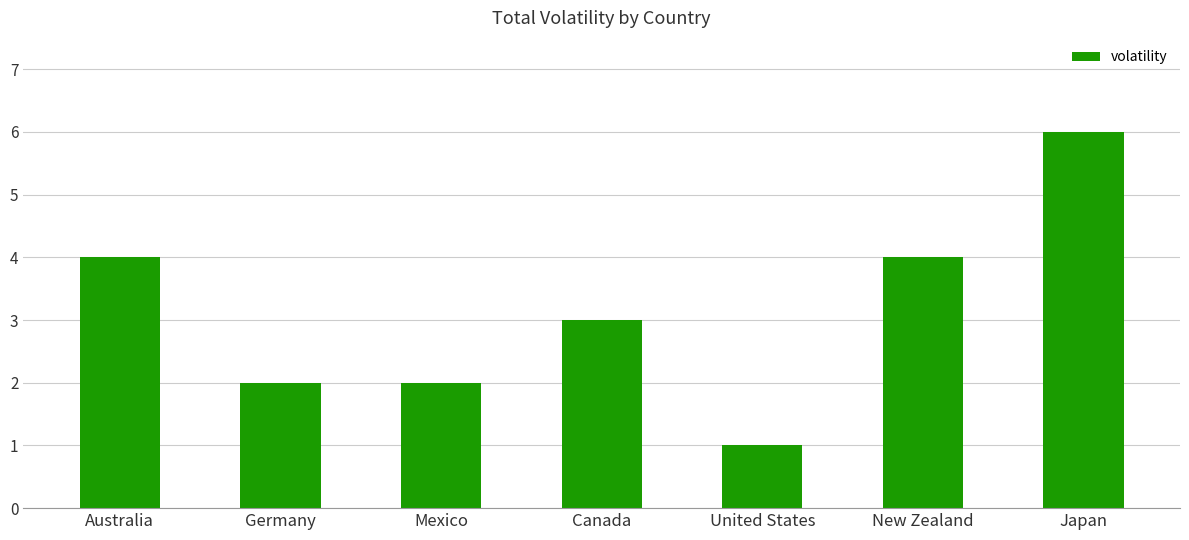

True or false: the data shows 2 at Mexico.

True